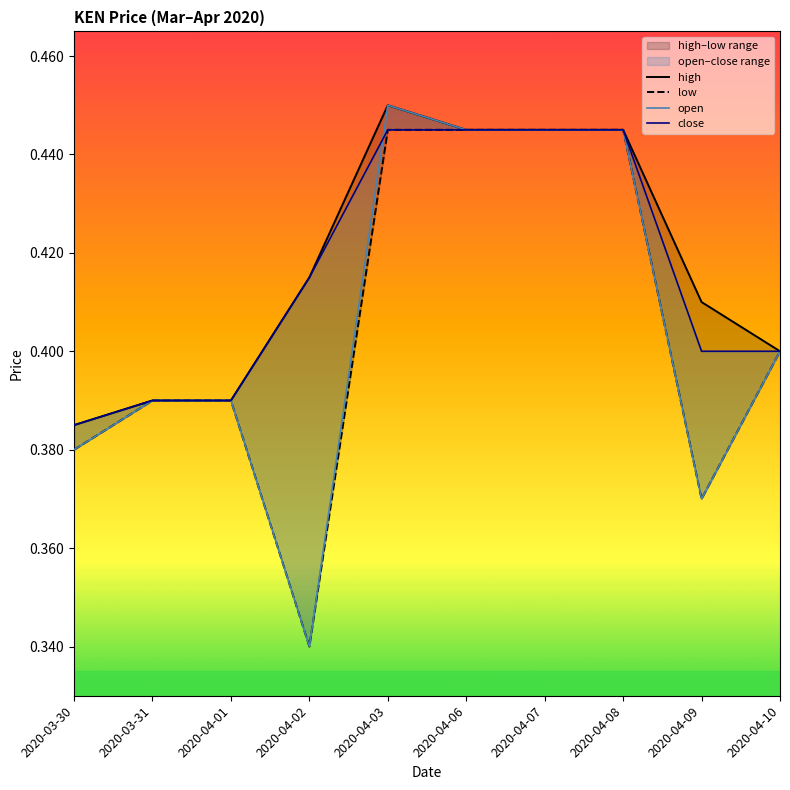

True or false: close and high intersect in this chart.

False